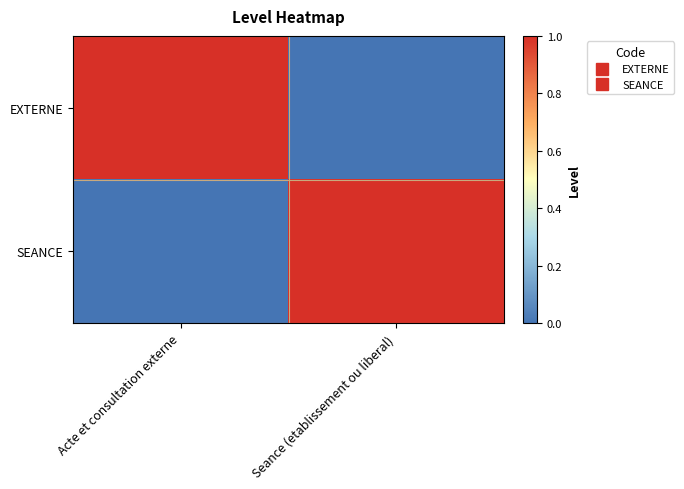

How many series are shown in this chart?

2